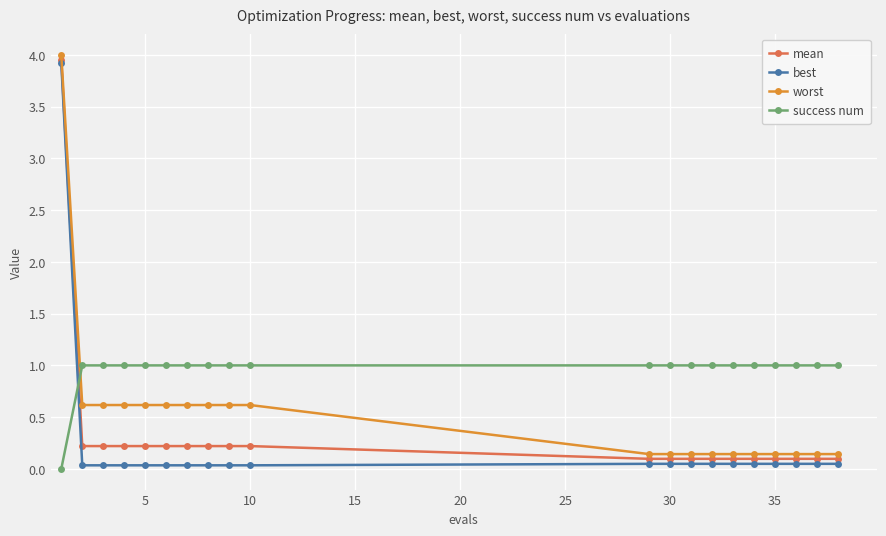

Which series has the widest spread of values?

best